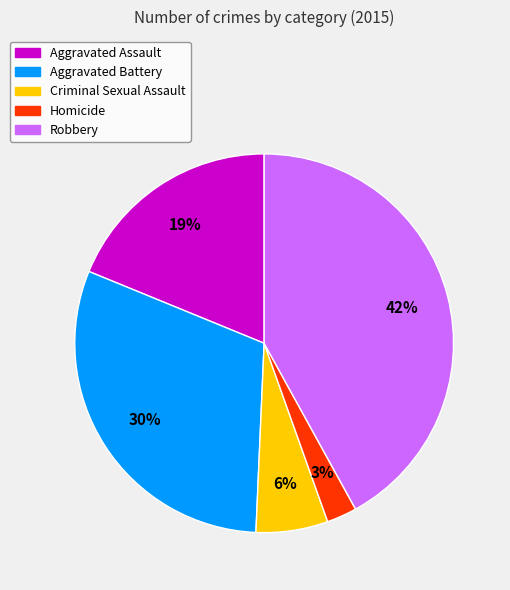

Count the number of slices in the pie.

5